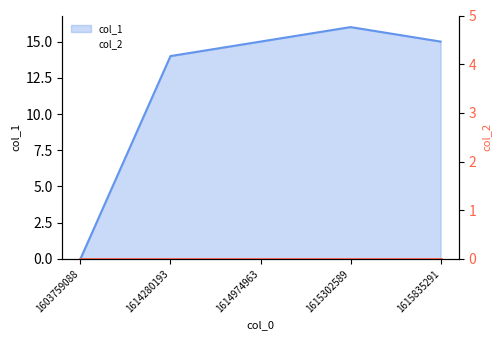

Is it true that the value at 1615302589 is 4?

False